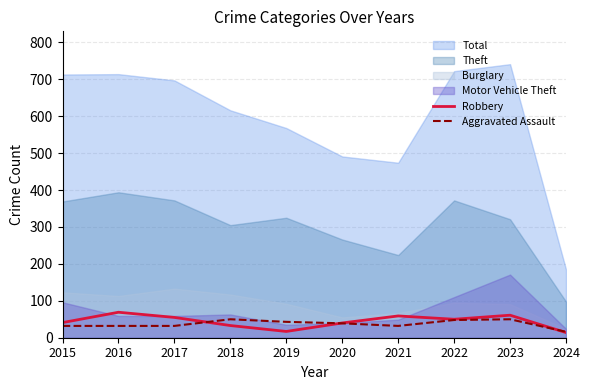

The value of Robbery at 2018 is 33. True or false?

True